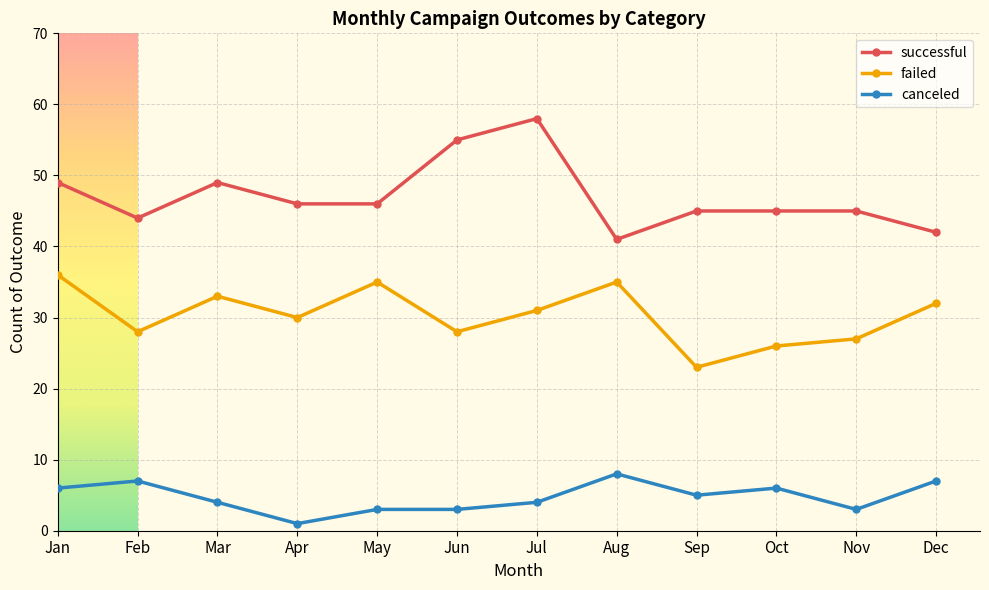

Is the value of failed at Jul greater than the value of successful at May?

No